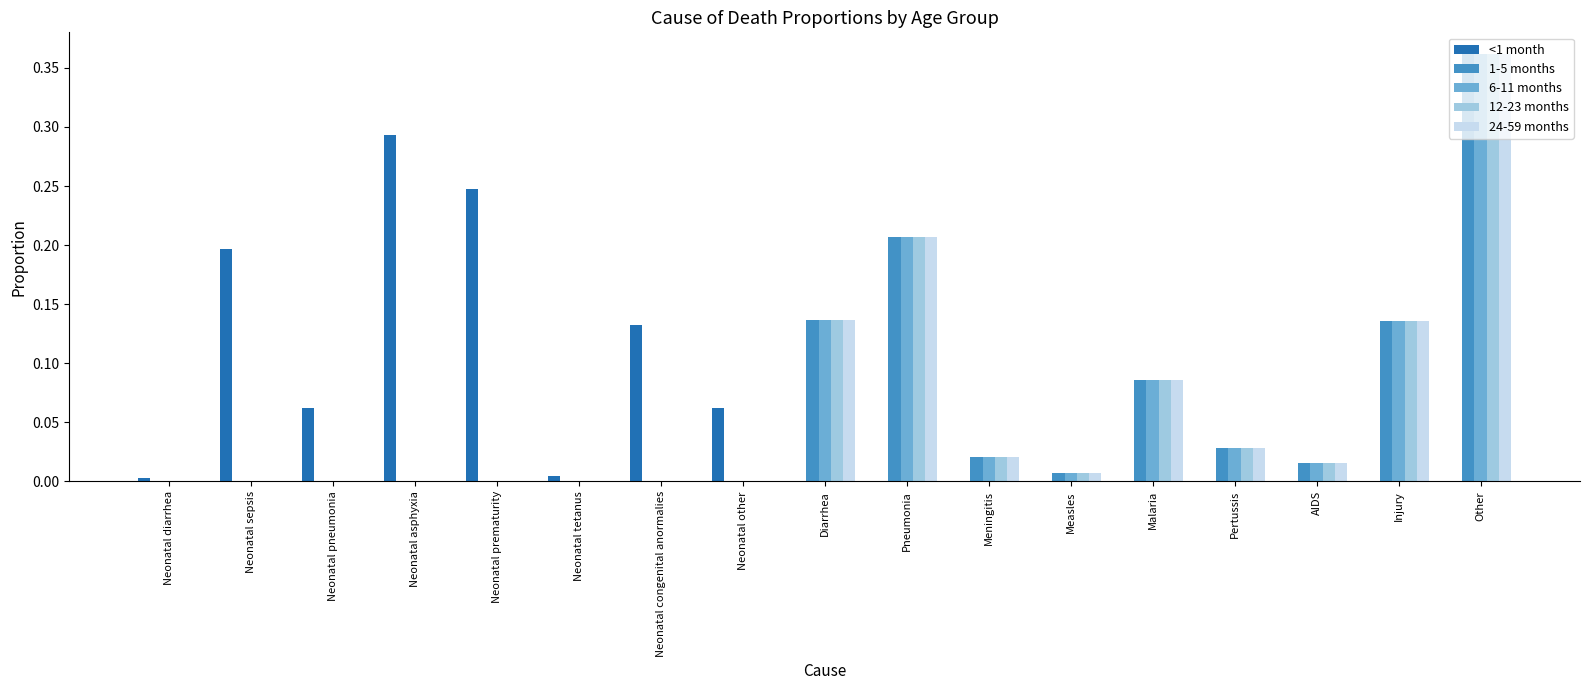

What is the sum of all 6-11 months values?

1.0